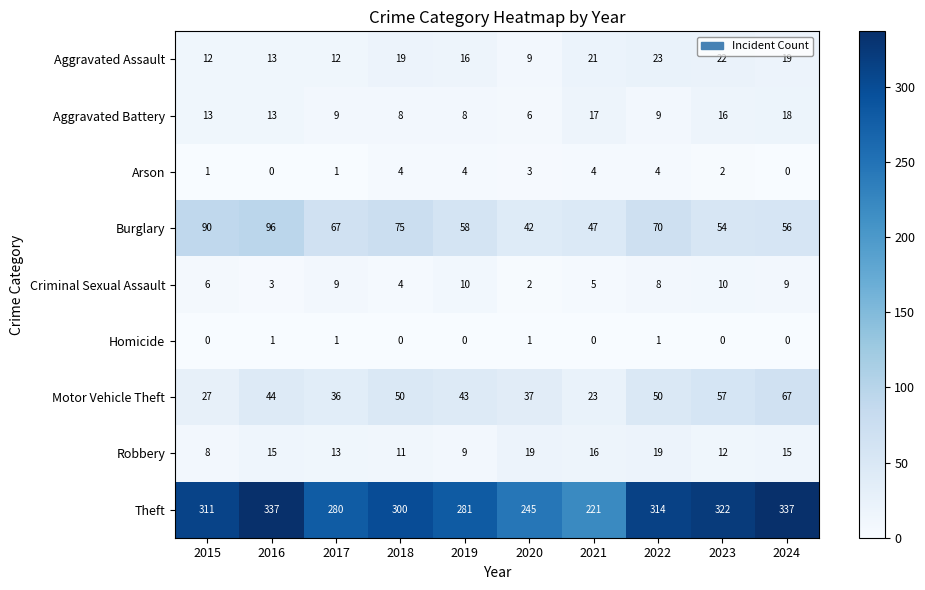

What is the difference between the Burglary values at 2023 and 2020?

12